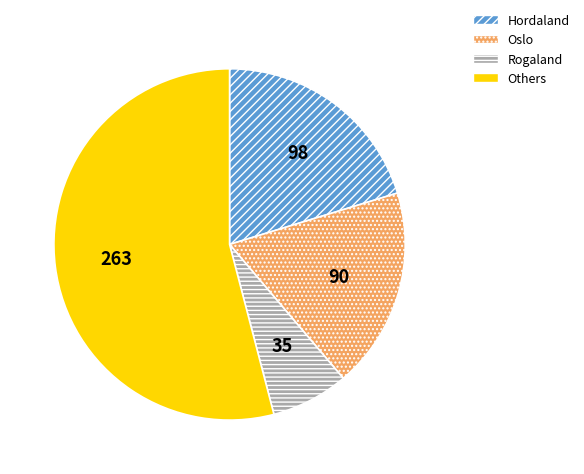

Combined, do Hordaland and Others account for over 50%?

Yes